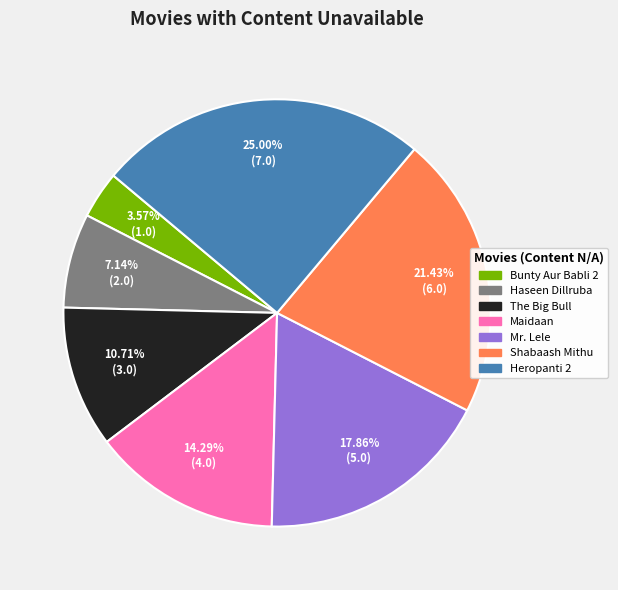

Between Shabaash Mithu and The Big Bull, which is larger?

Shabaash Mithu